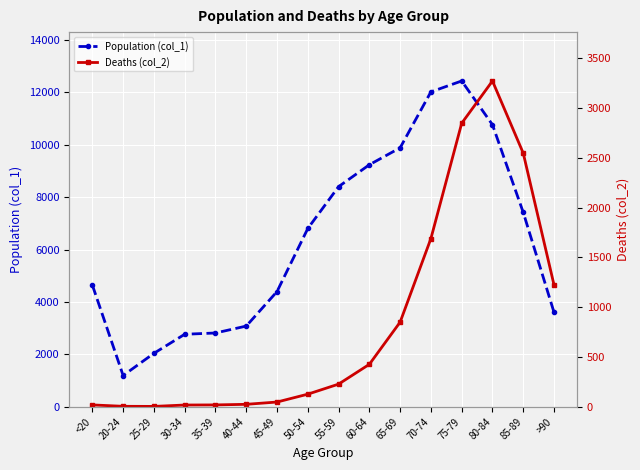

What is the average value of the Population (col_1) series?

6343